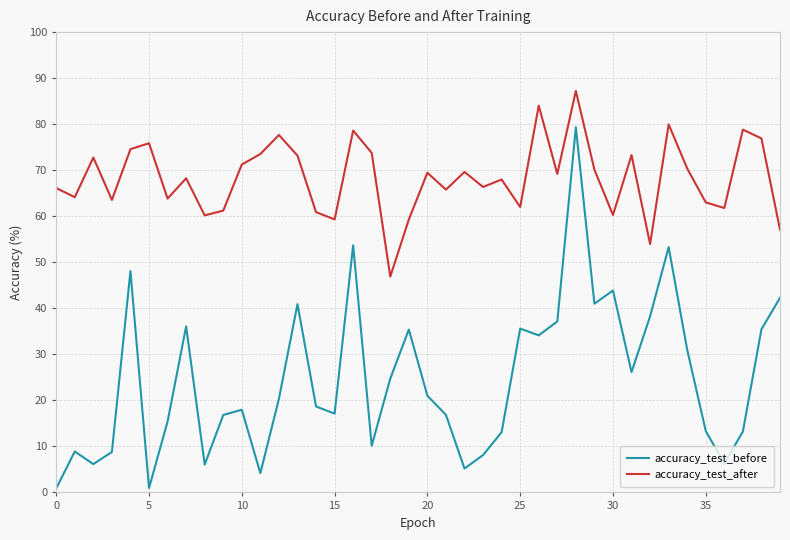

What is the maximum value for accuracy_test_before?

79.3